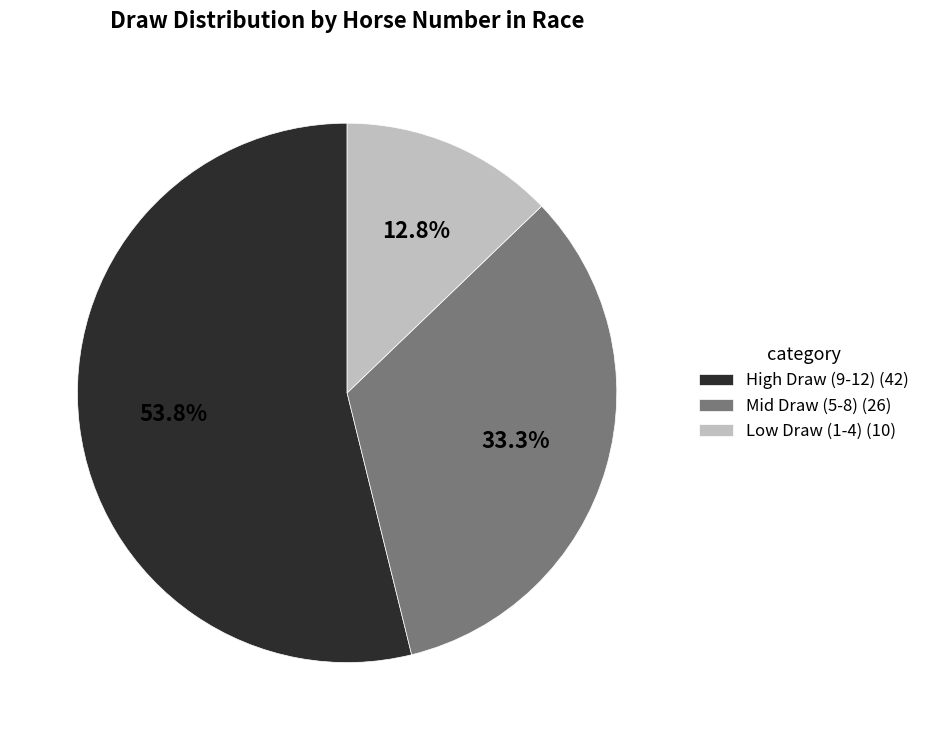

Approximately how many times larger is the value at High Draw (9-12) (42) compared to Low Draw (1-4) (10)?

4.2